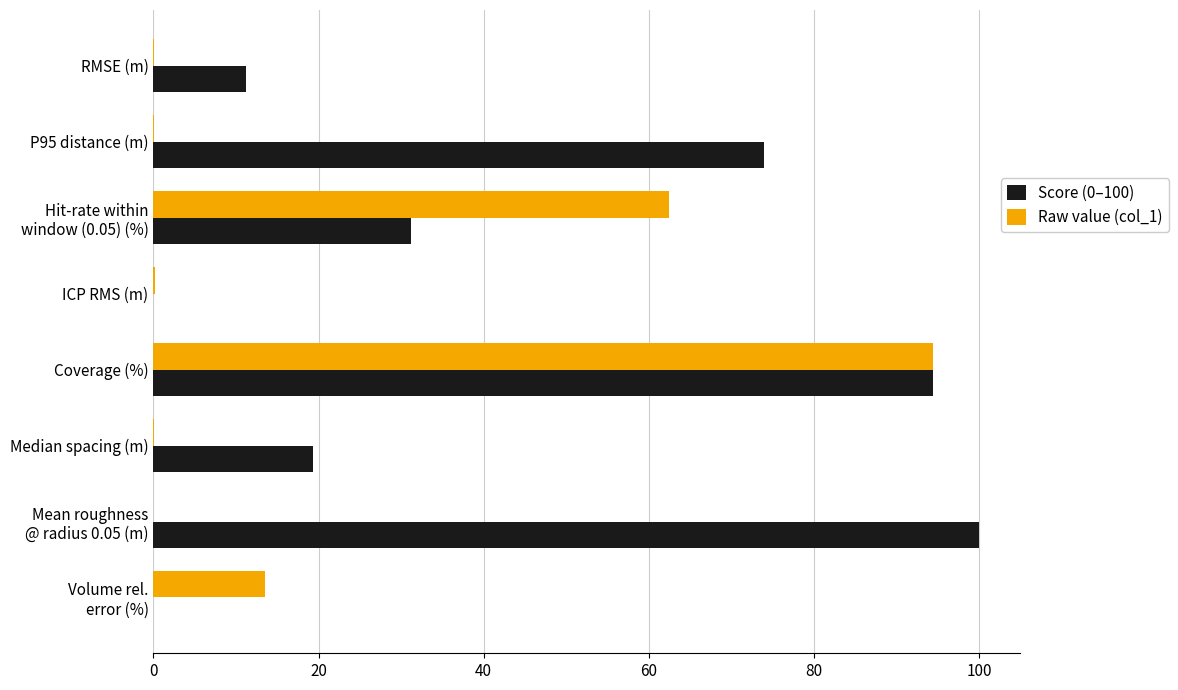

What is the sum of all Raw value (col_1) values?

170.8